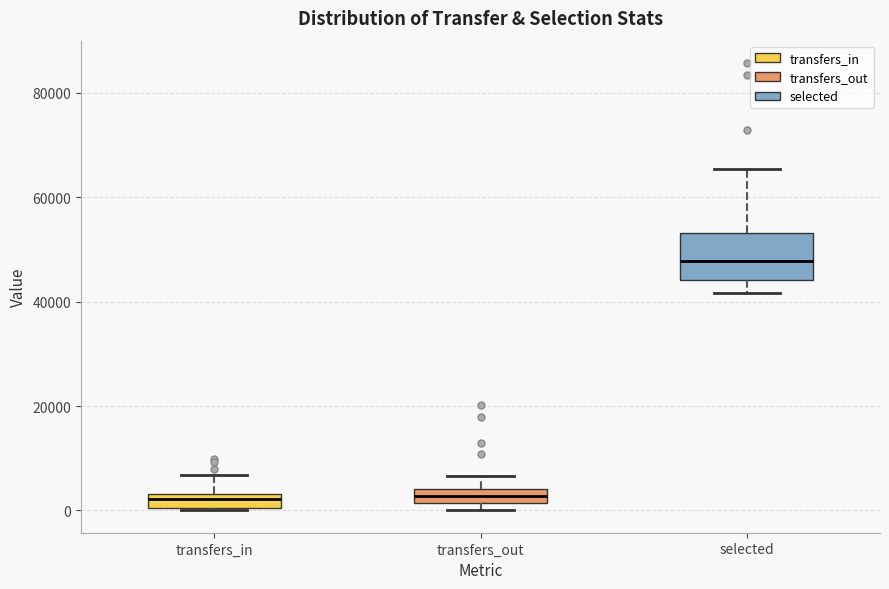

Which box is the tallest, from its lower edge to its upper edge?

selected